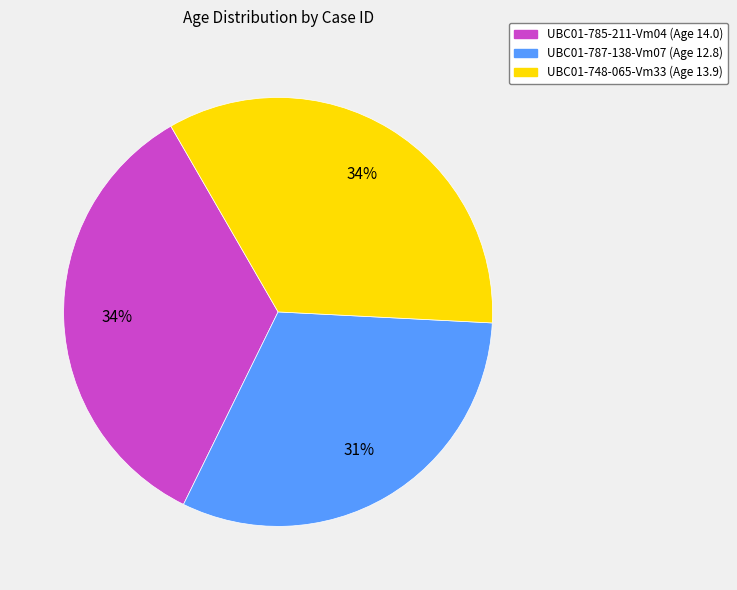

To the nearest percent, what percentage of the pie is UBC01-748-065-Vm33?

34%